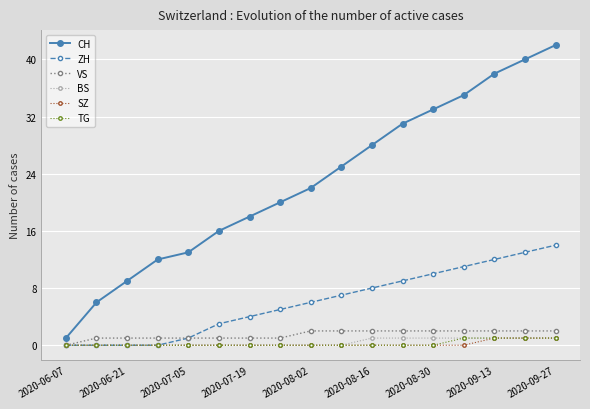

What is the greatest value displayed?

42